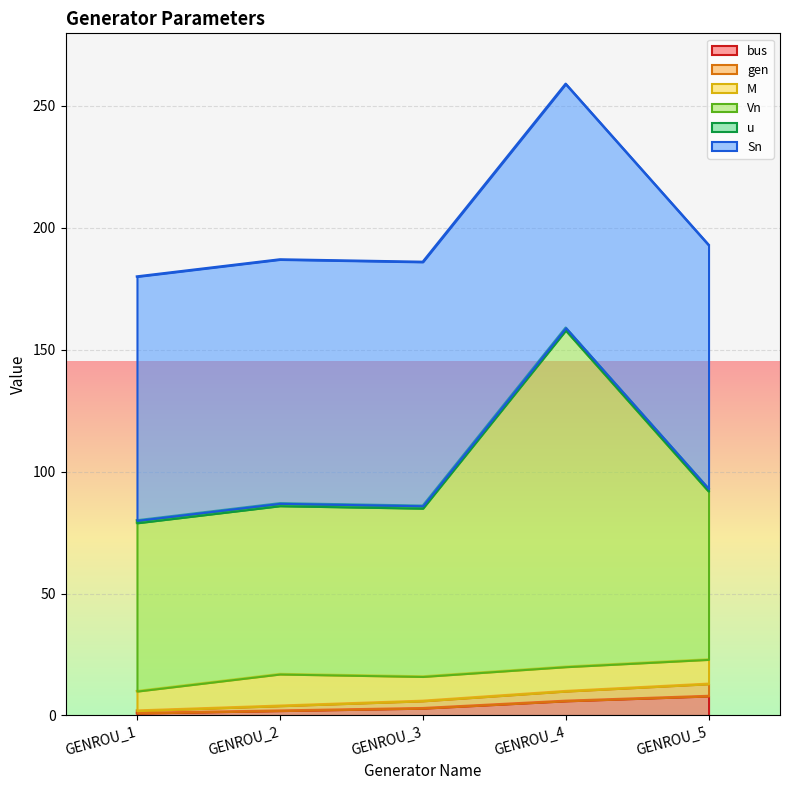

Does the chart display data point markers on the line(s)?

No